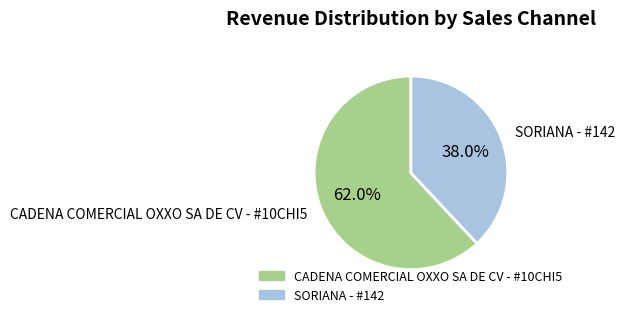

Between CADENA COMERCIAL OXXO SA DE CV - #10CHI5 and SORIANA - #142, which is larger?

CADENA COMERCIAL OXXO SA DE CV - #10CHI5